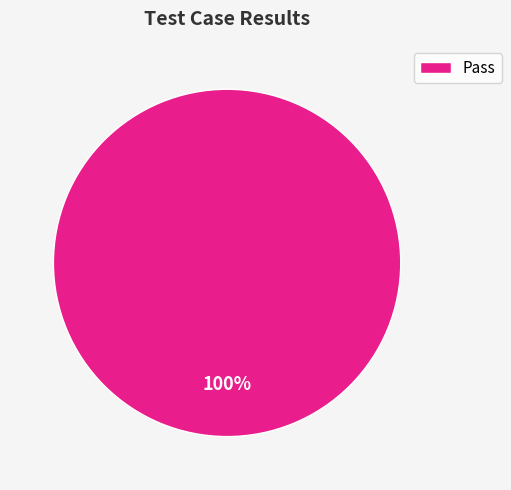

Is Pass the majority of the pie?

Yes